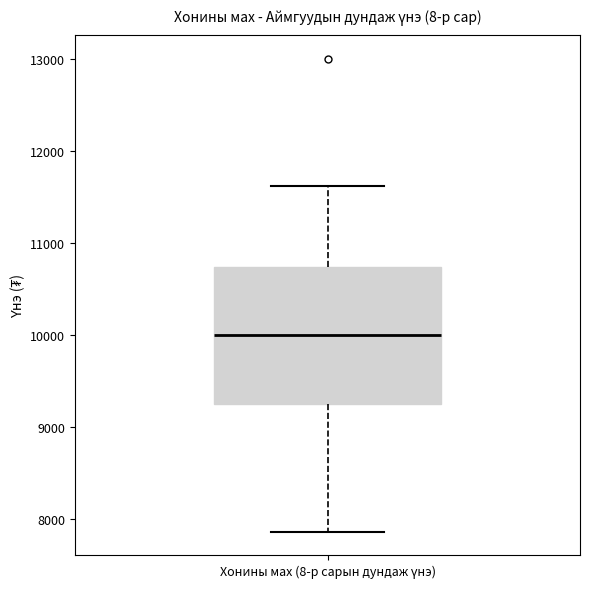

Read this box plot against the y-axis: the position of the median line, the range covered by the box, and the ends of both whiskers. The values are not printed on the chart, so give them approximately, as read against the axis.

median 10000, box 9200 to 10700, whiskers 7900 to 11600